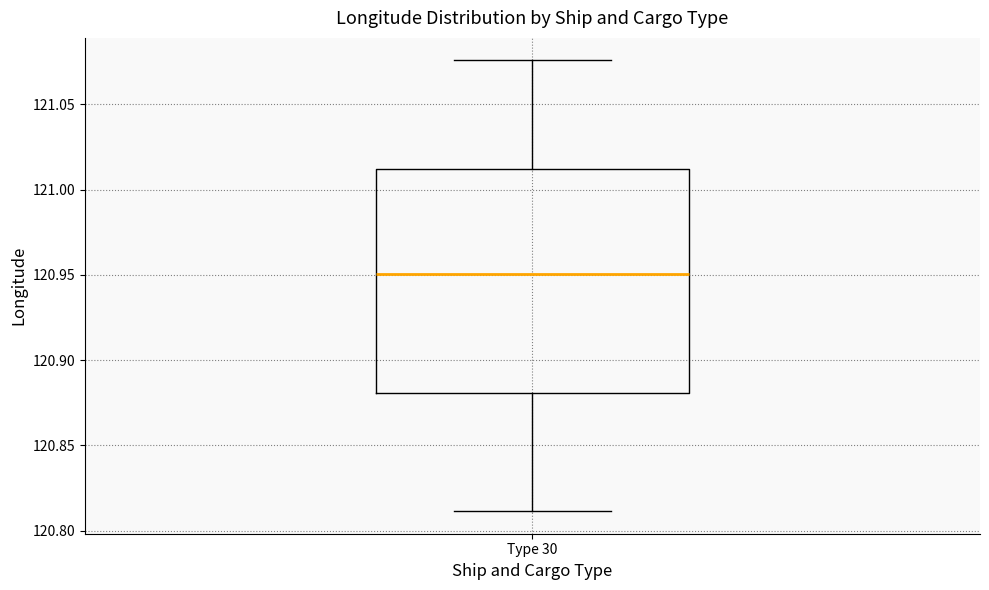

Read this box plot against the y-axis: the position of the median line, the range covered by the box, and the ends of both whiskers. The values are not printed on the chart, so give them approximately, as read against the axis.

median 120.950, box 120.880 to 121.010, whiskers 120.810 to 121.075